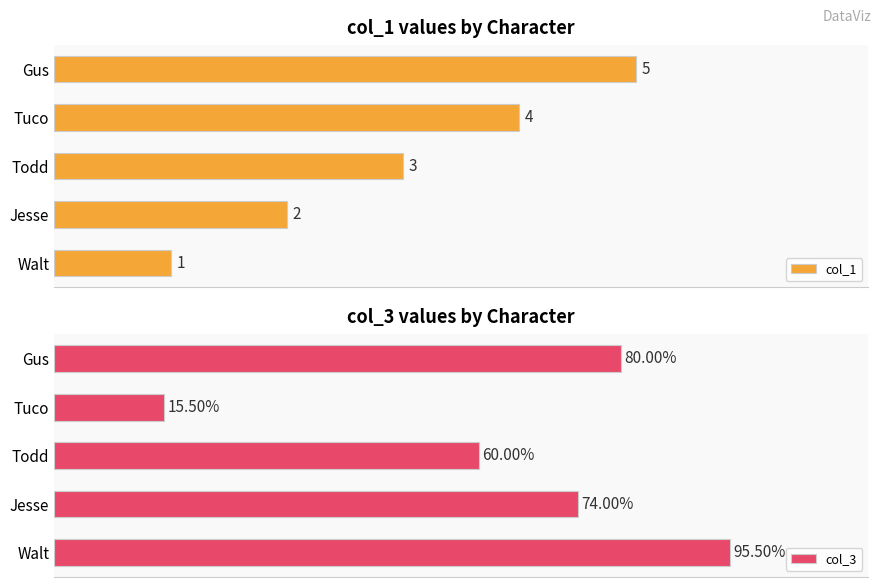

Between 0 and 3, which is larger?

3